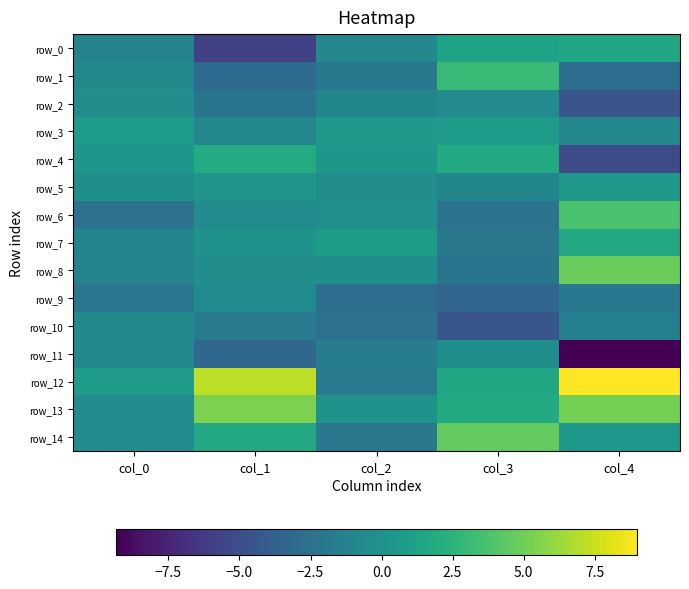

At which category is the sum across all series the highest?

col_4